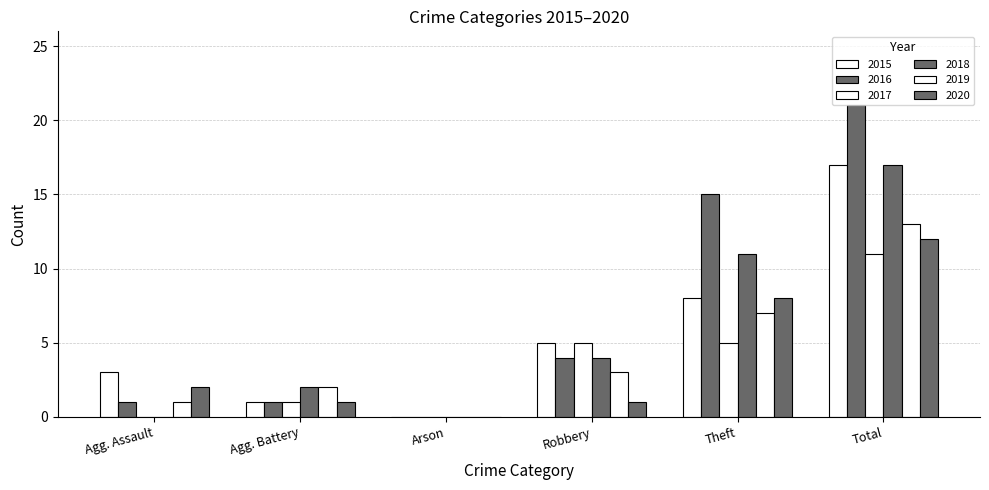

Reading left to right, list all the values displayed in this chart.

2015: Agg. Assault=3	Agg. Battery=1	Arson=0	Robbery=5	Theft=8	Total=17
2016: Agg. Assault=1	Agg. Battery=1	Arson=0	Robbery=4	Theft=15	Total=21
2017: Agg. Assault=0	Agg. Battery=1	Arson=0	Robbery=5	Theft=5	Total=11
2018: Agg. Assault=0	Agg. Battery=2	Arson=0	Robbery=4	Theft=11	Total=17
2019: Agg. Assault=1	Agg. Battery=2	Arson=0	Robbery=3	Theft=7	Total=13
2020: Agg. Assault=2	Agg. Battery=1	Arson=0	Robbery=1	Theft=8	Total=12